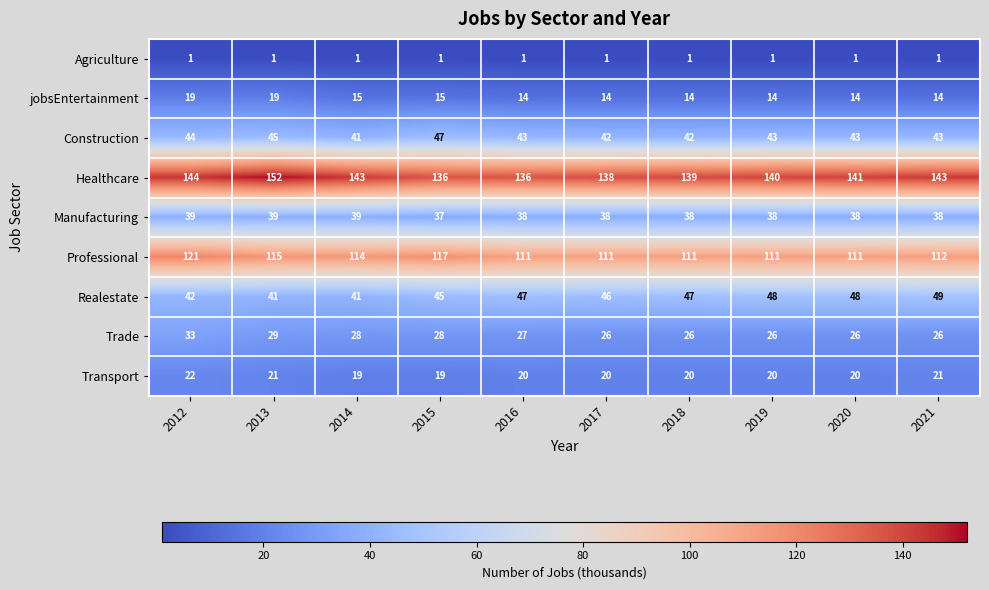

Where does the Trade series first go above 27?

2012